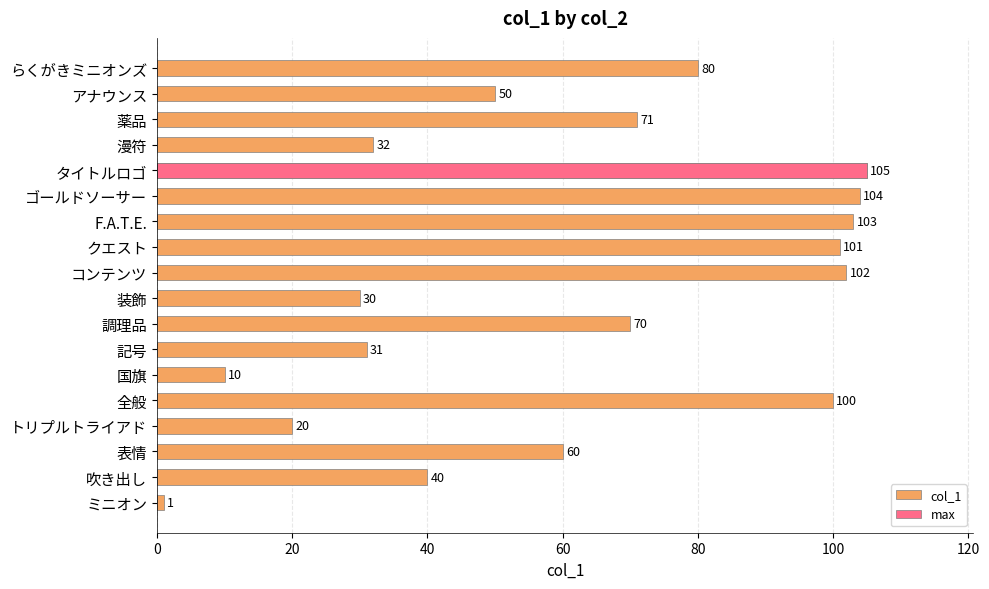

What is the greatest value displayed?

105